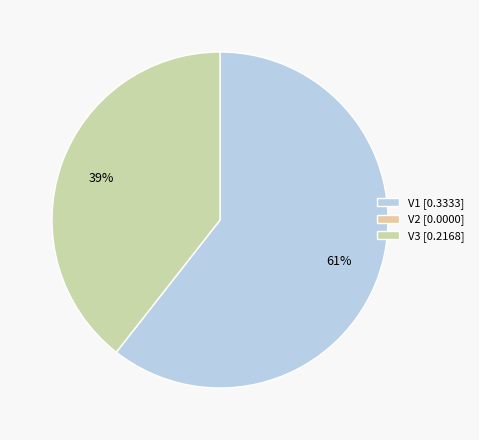

The V3 slice represents 39% of the pie. True or false?

True